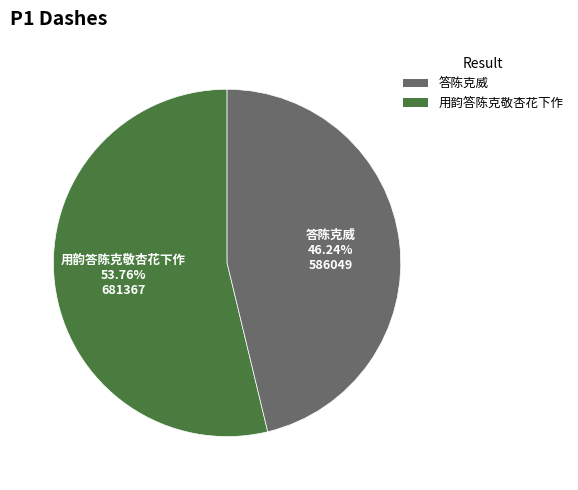

Which has a higher value, 用韵答陈克敬杏花下作 or 答陈克威?

用韵答陈克敬杏花下作